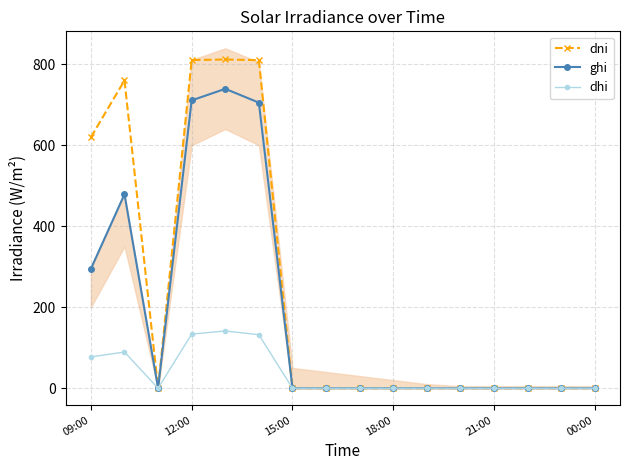

The ghi series shows 237.8 at 21:00. True or false?

False